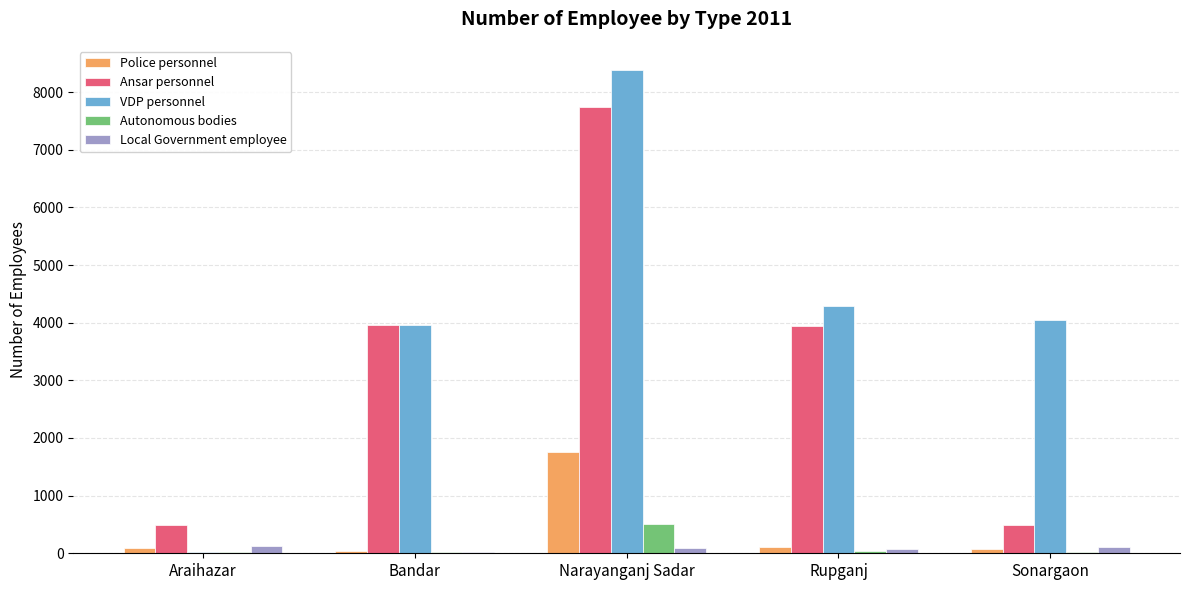

Which category has the highest value in the Ansar personnel series?

Narayanganj Sadar